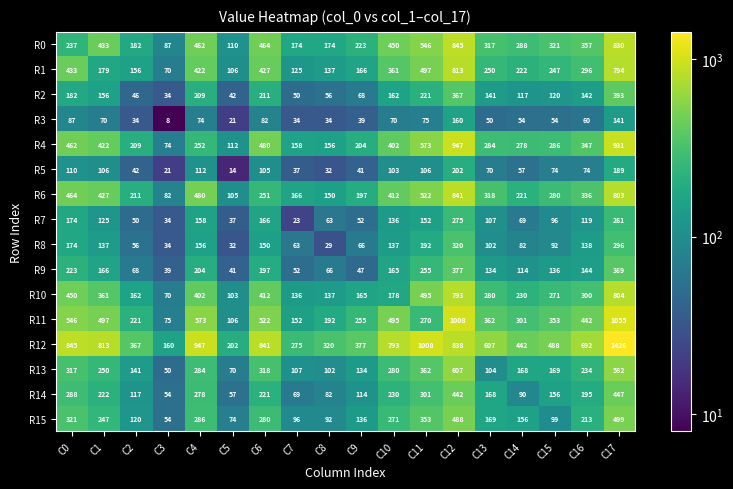

At which label does R6 reach its peak?

C12